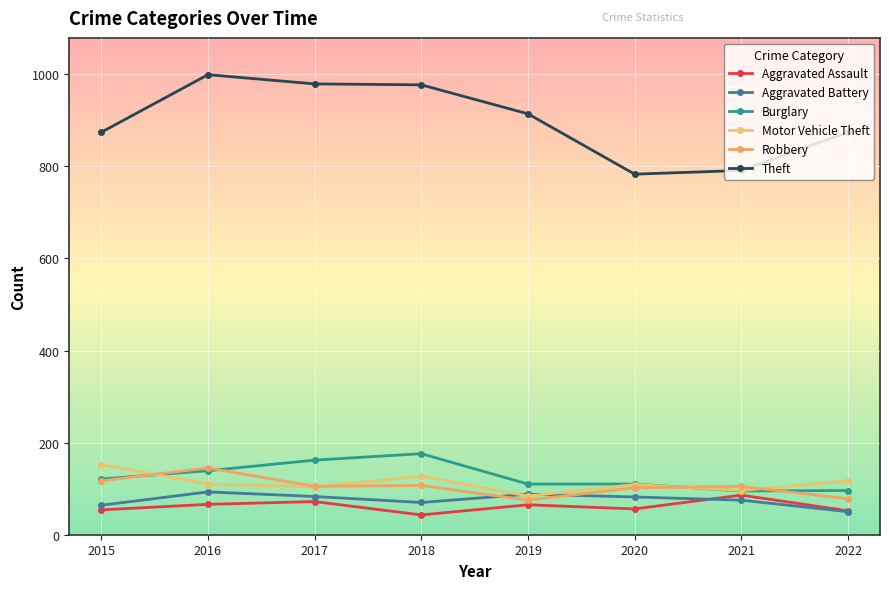

At which category does Aggravated Battery reach its first local valley?

2018